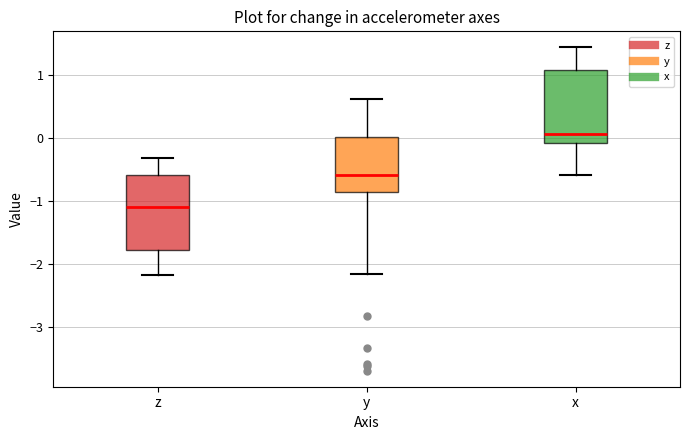

Reading left to right, transcribe this box plot: for each box, give where its median line is, the range the box spans, and where its two whiskers end, as read against the y-axis. The values are not printed on the chart, so give them approximately, as read against the axis.

z: median -1.1, box -1.8 to -0.6, whiskers -2.2 to -0.3
y: median -0.6, box -0.9 to 0.0, whiskers -2.2 to 0.6
x: median 0.1, box -0.1 to 1.1, whiskers -0.6 to 1.4